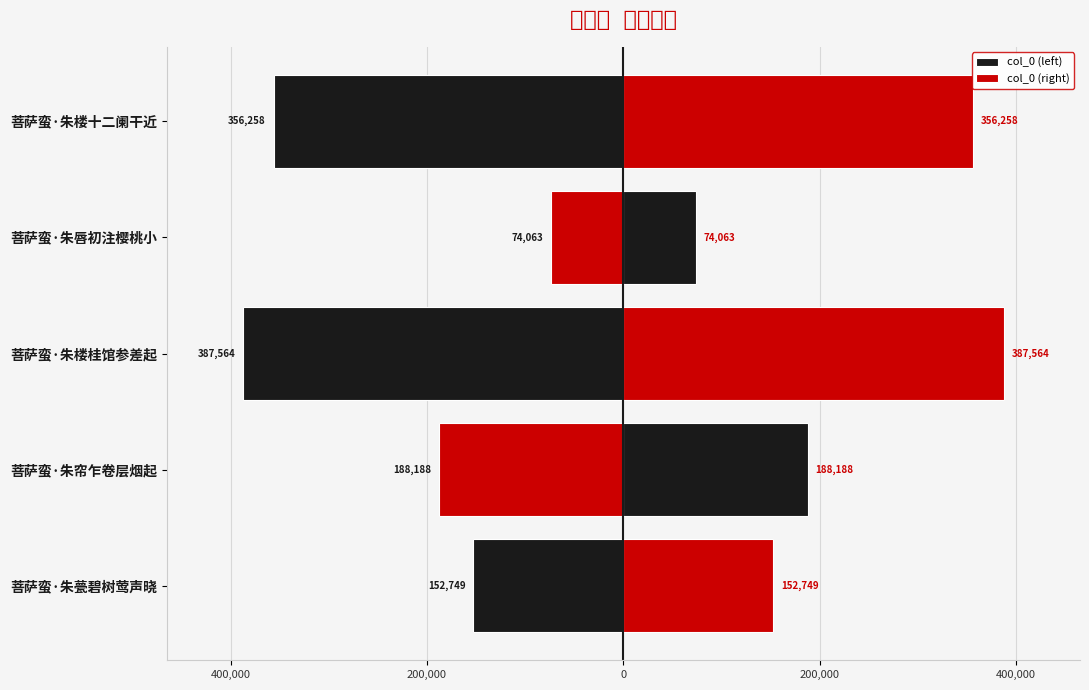

Reading right to left, extract all data points from this chart.

col_0 (left): -356258	-74063	-387564	-188188	-152749
col_0 (right): 356258	74063	387564	188188	152749